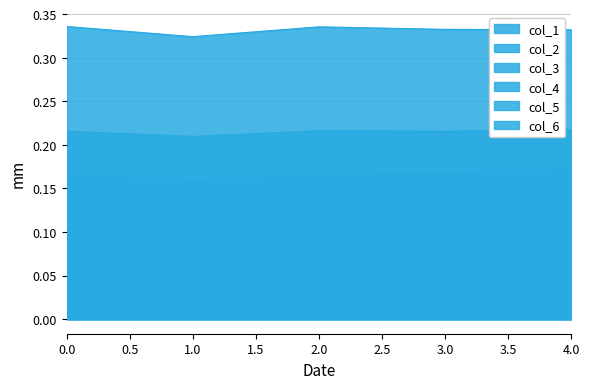

List the series in order of their peak value, highest first.

col_1, col_2, col_3, col_4, col_5, col_6